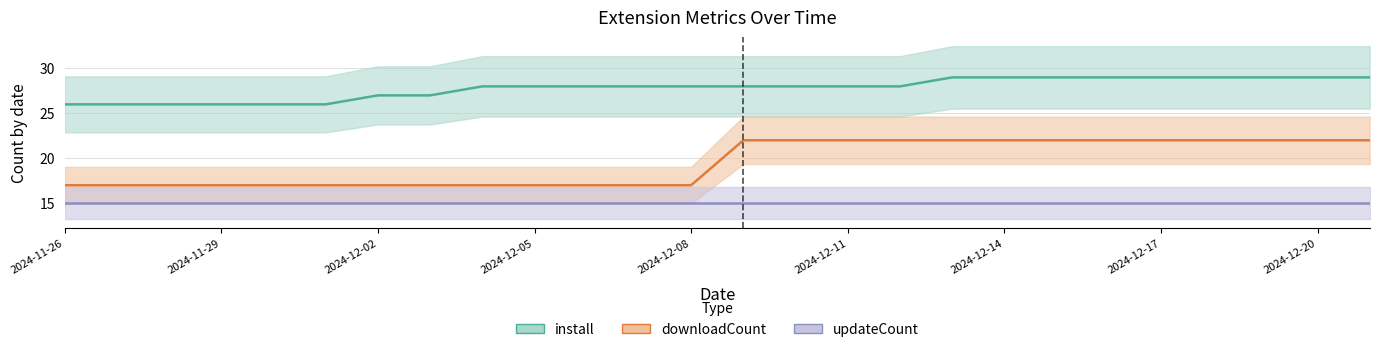

Between 2024-12-07 and 2024-12-21, which series saw the biggest shift?

downloadCount